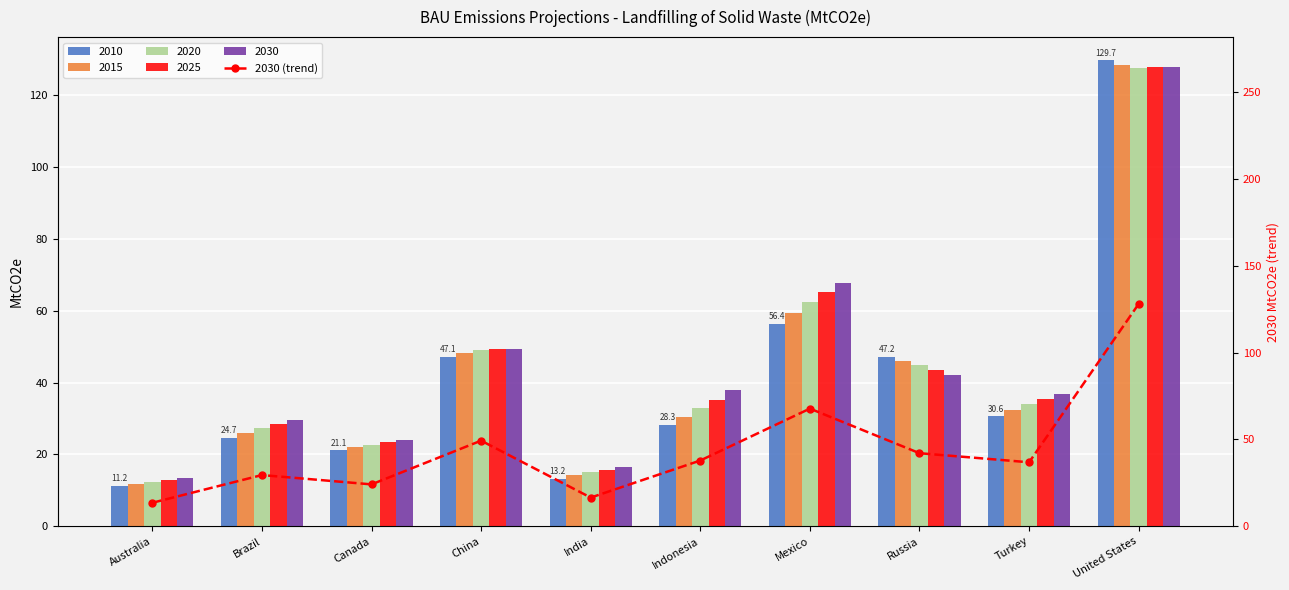

List the labels in order of value, largest first.

United States, Mexico, China, Russia, Indonesia, Turkey, Brazil, Canada, India, Australia